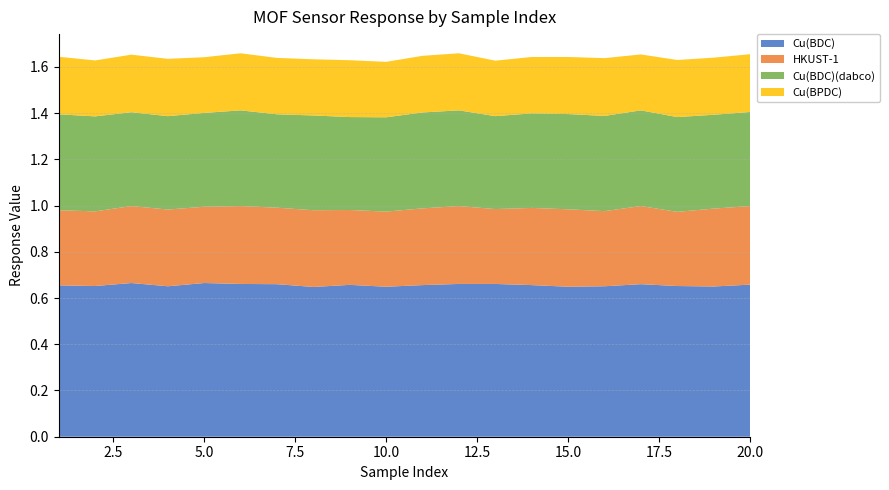

Reading right to left, what are all the values shown in this chart?

Cu(BDC): 0.7	0.7	0.7	0.7	0.7	0.6	0.7	0.7	0.7	0.7	0.6	0.7	0.6	0.7	0.7	0.7	0.7	0.7	0.7	0.7
HKUST-1: 0.3	0.3	0.3	0.3	0.3	0.3	0.3	0.3	0.3	0.3	0.3	0.3	0.3	0.3	0.3	0.3	0.3	0.3	0.3	0.3
Cu(BDC)(dabco): 0.4	0.4	0.4	0.4	0.4	0.4	0.4	0.4	0.4	0.4	0.4	0.4	0.4	0.4	0.4	0.4	0.4	0.4	0.4	0.4
Cu(BPDC): 0.2	0.2	0.2	0.2	0.2	0.2	0.2	0.2	0.2	0.2	0.2	0.2	0.2	0.2	0.2	0.2	0.2	0.2	0.2	0.2